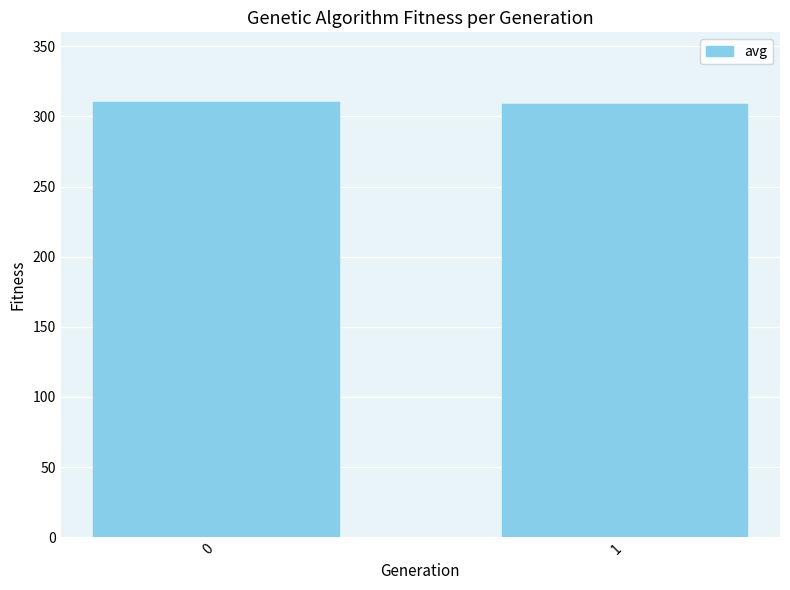

What value does the data have at 1?

309.2